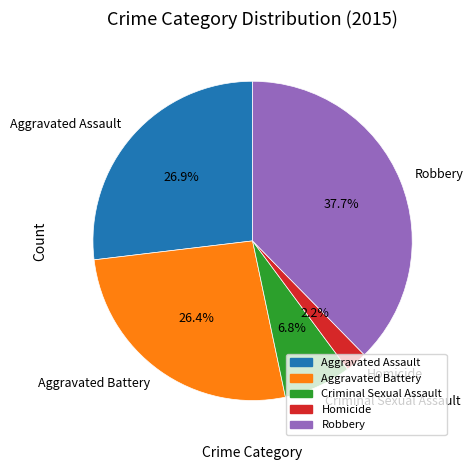

What percentage is the Aggravated Assault slice, to the nearest percent?

27%